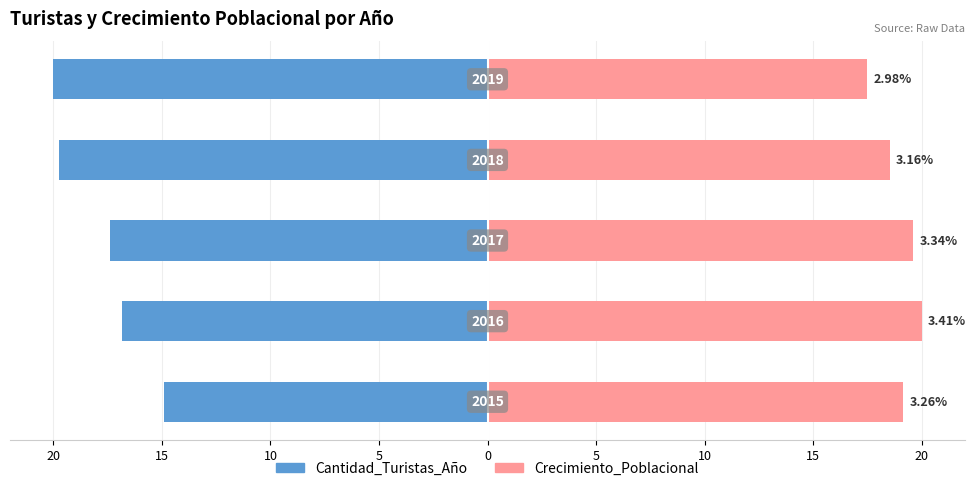

What is the difference between the highest and lowest values at 0?

37.5